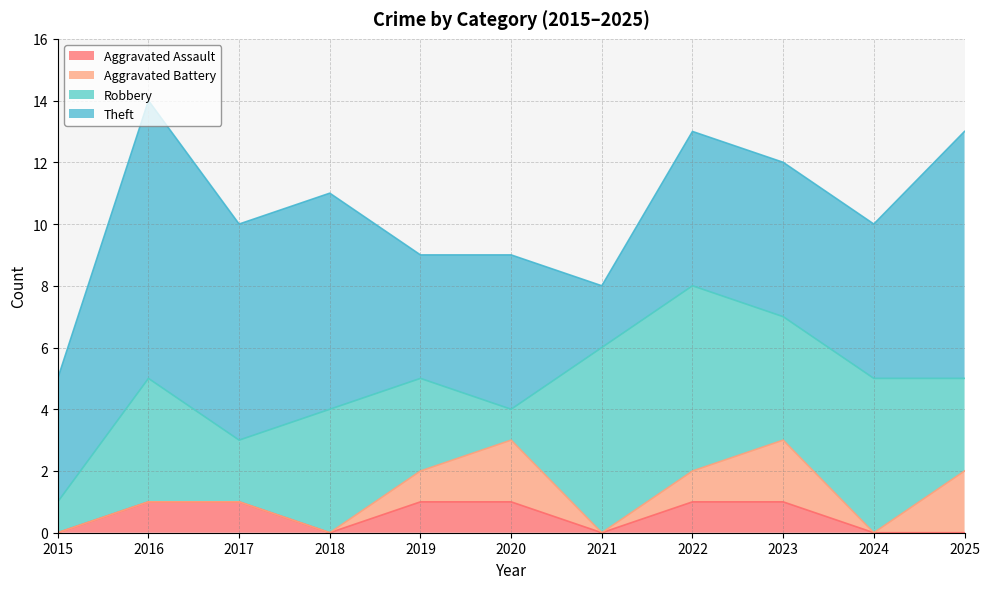

What is the difference between the Theft values at 2023 and 2018?

2